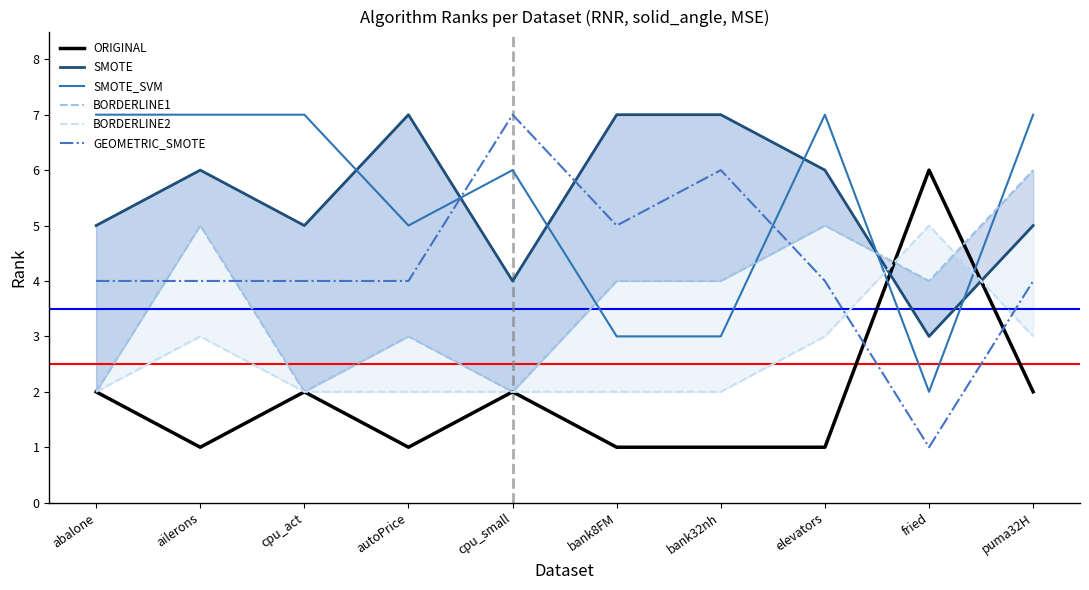

What is the value of the SMOTE point at the 1st from the left?

5